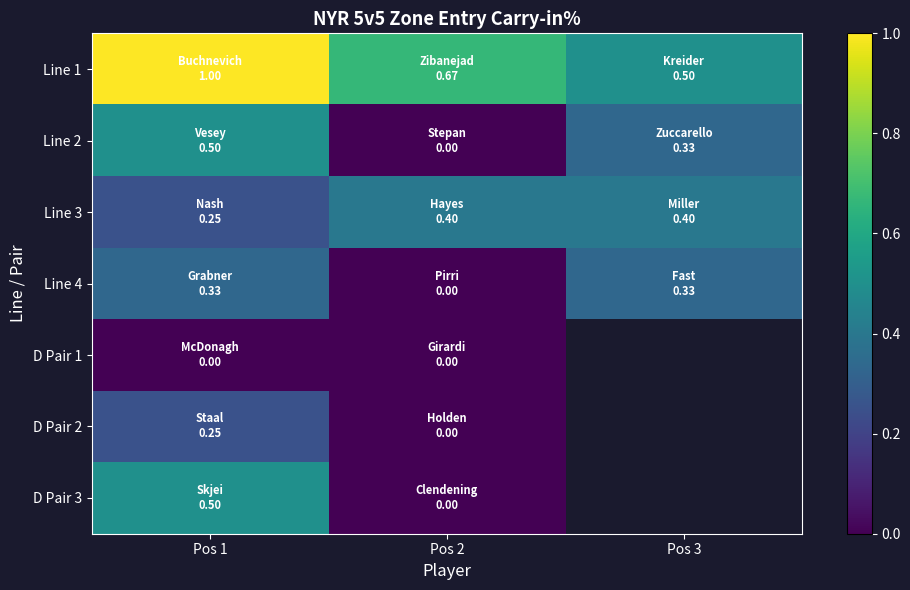

The Line 1 series shows 0.3 at Pos 1. True or false?

False